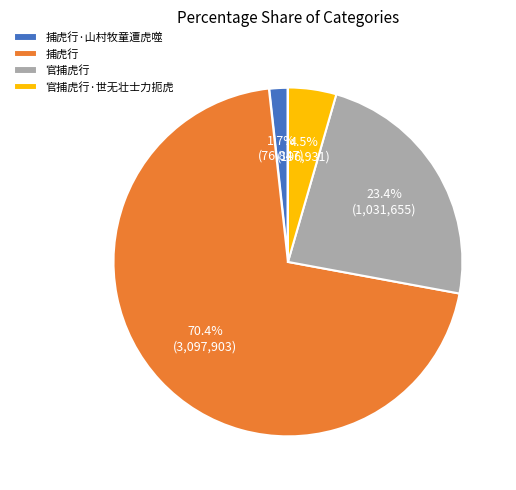

Which category has the biggest portion of the pie?

捕虎行